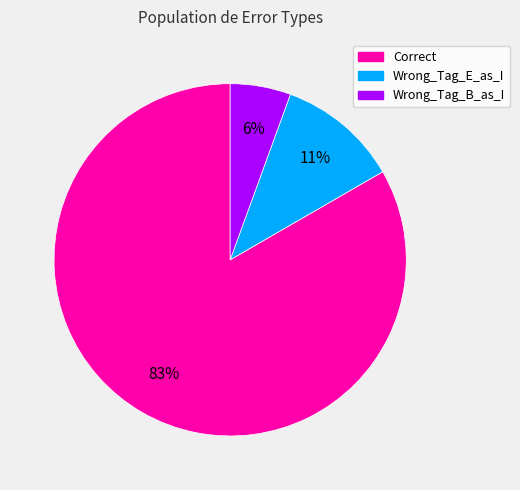

Which category has the biggest portion of the pie?

Correct